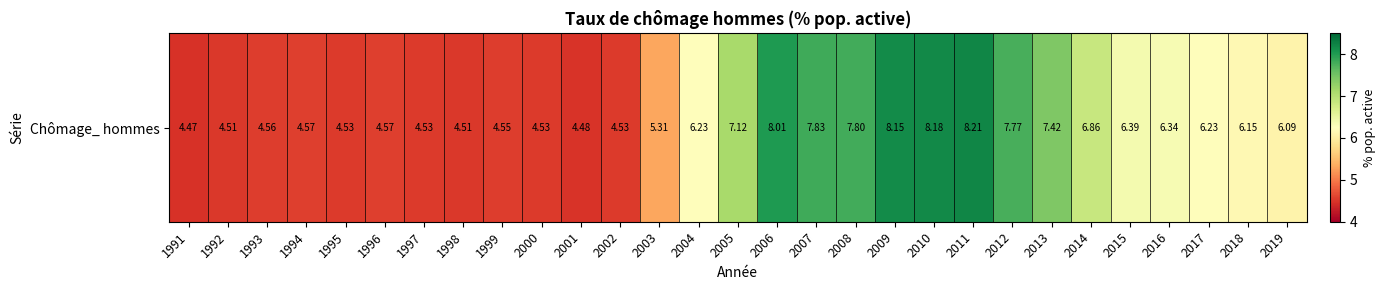

True or false: the data shows 7.4 at 2013.

True